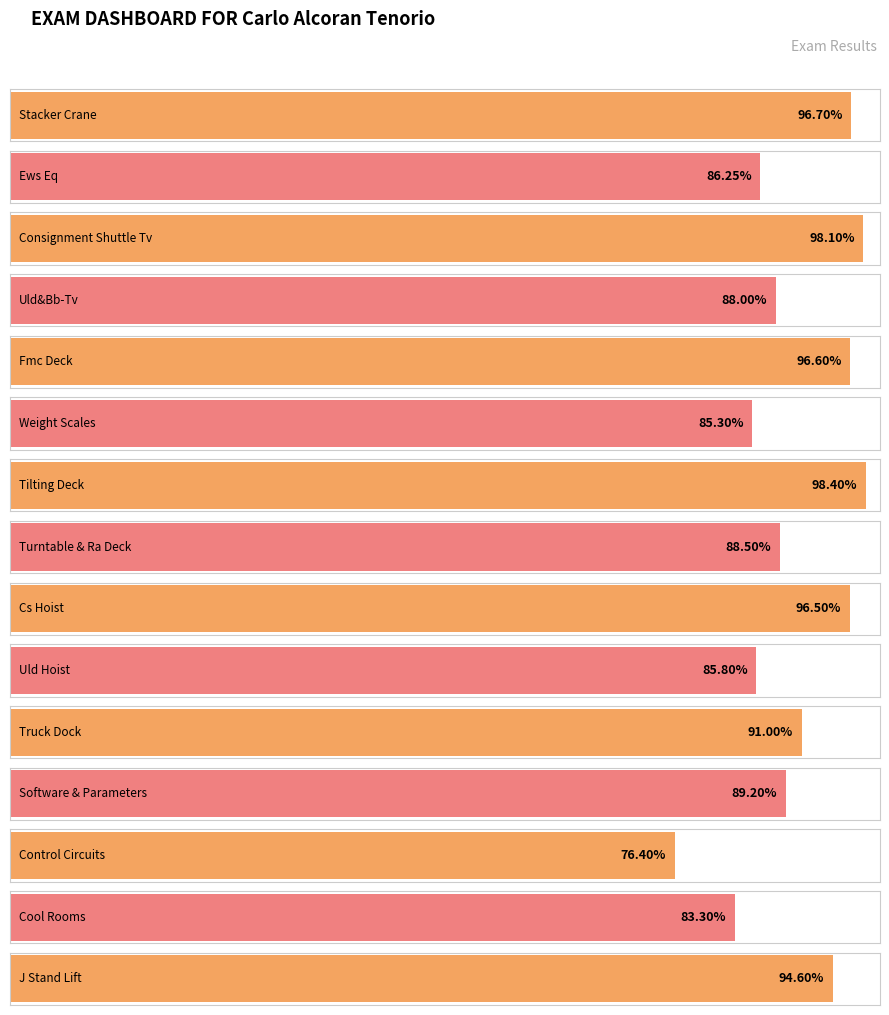

How many data points does each series have?

15